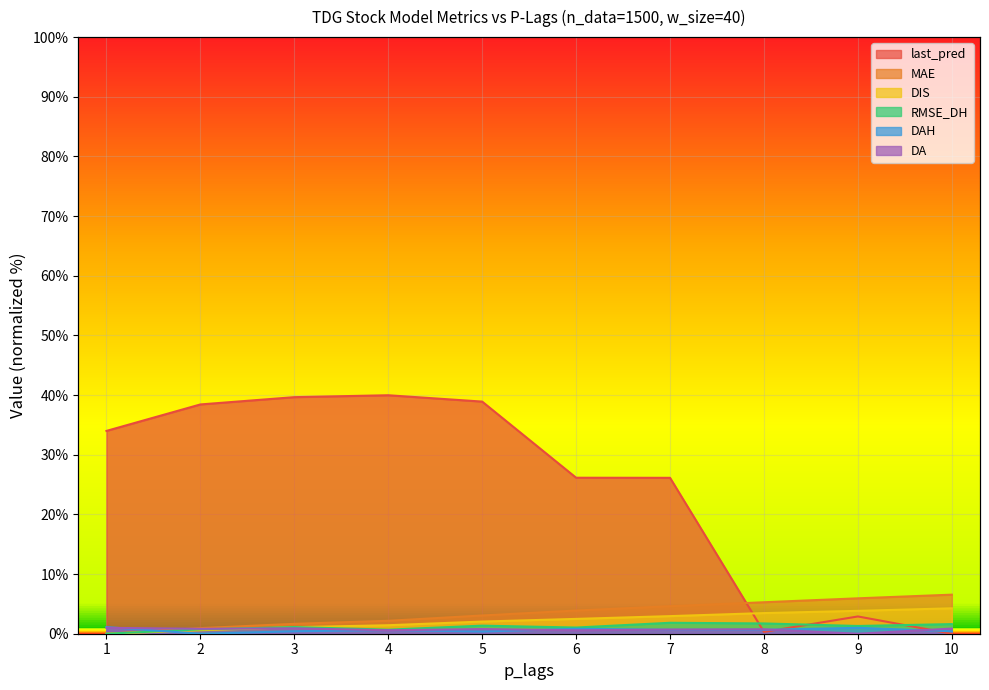

At which category is the sum across all series the highest?

5